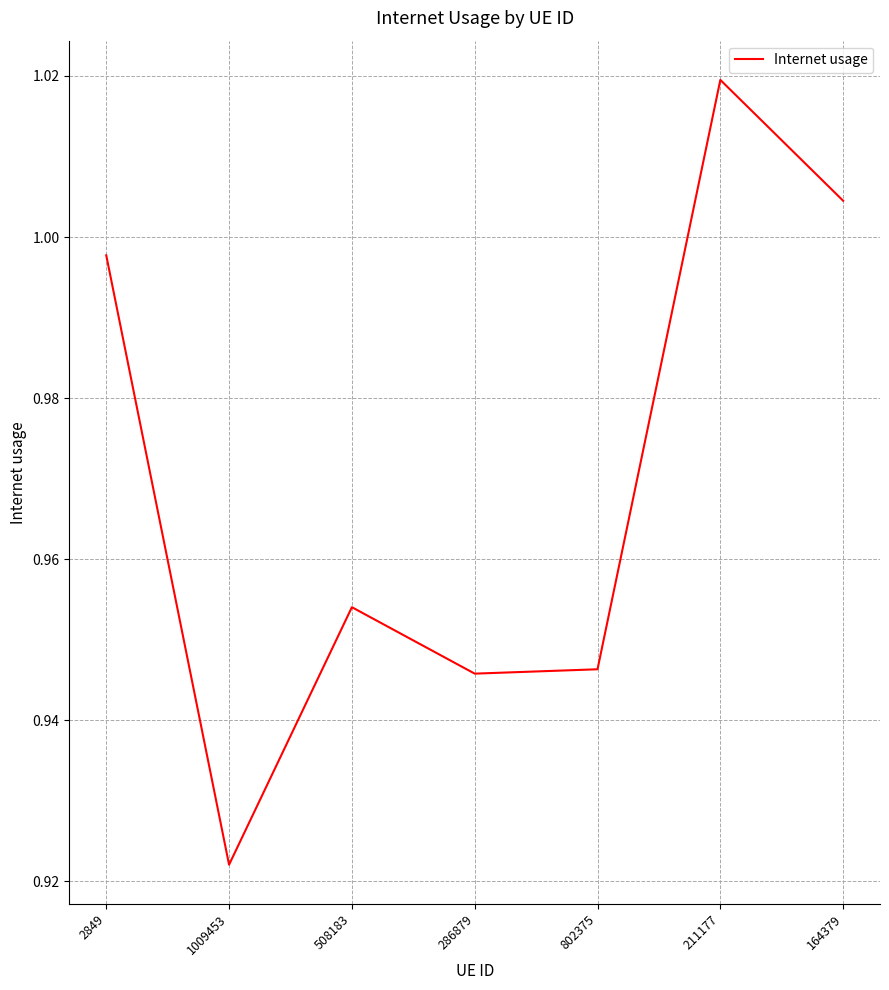

True or false: the data shows 0.4 at 802375.

False